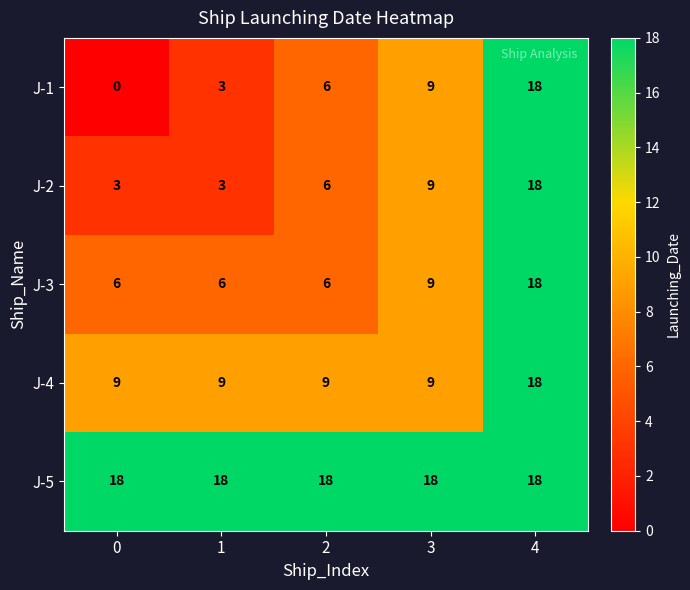

At how many categories does at least one series exceed 8?

5